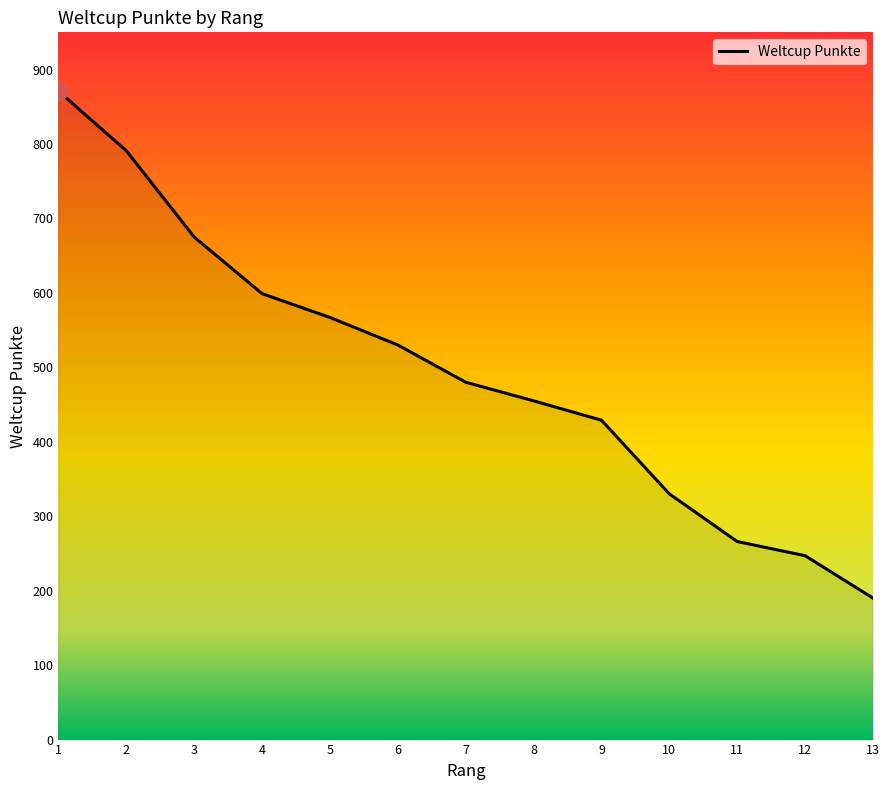

What is the ratio of the value at 11 to the value at 4?

0.4